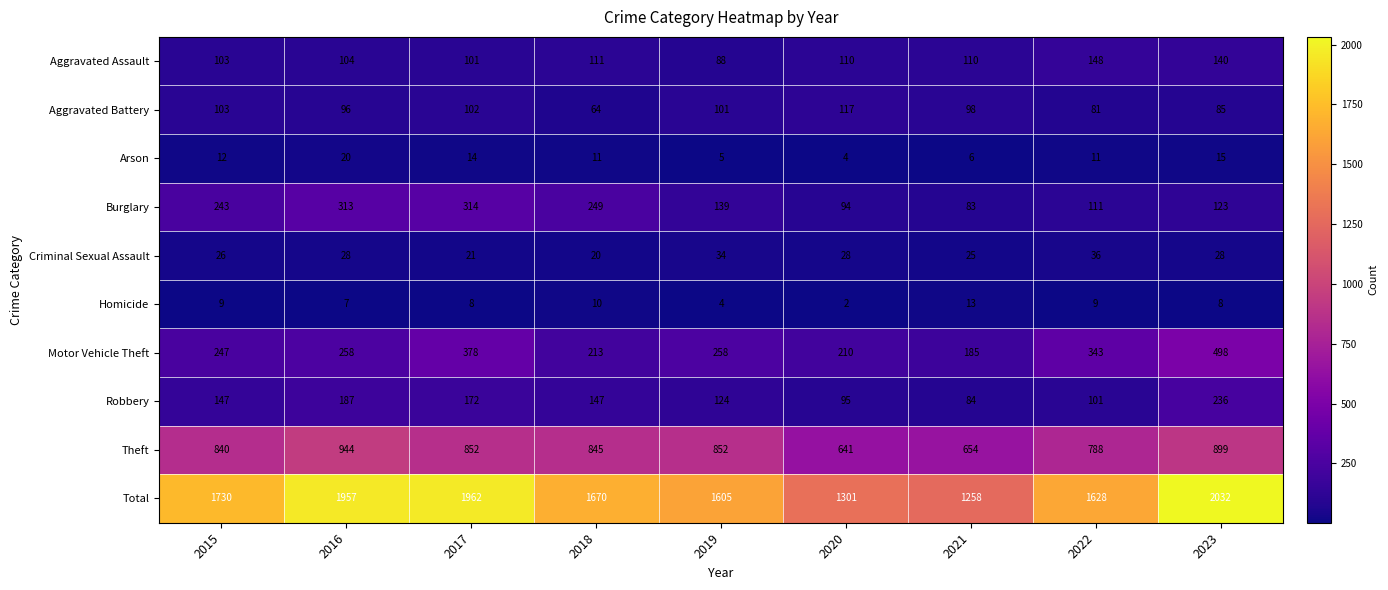

What is the spread (max minus min) of values at 2019?

1601